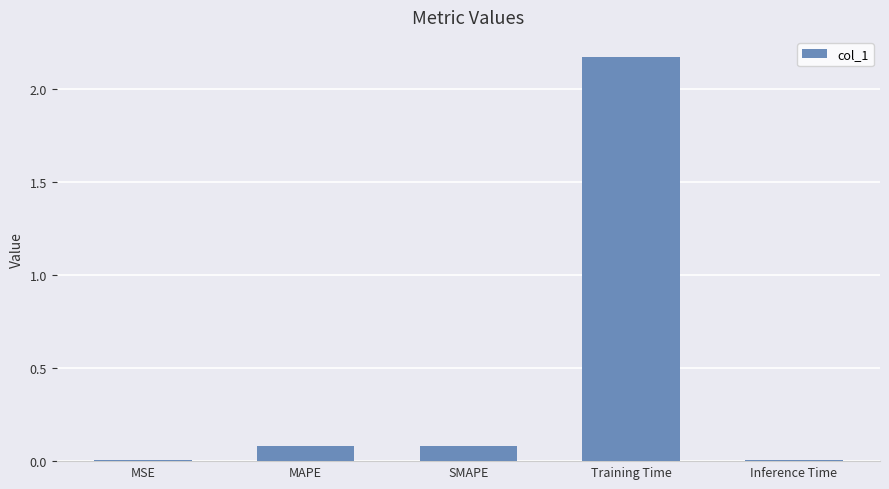

The chart shows a value of 0.0 at SMAPE. True or false?

False